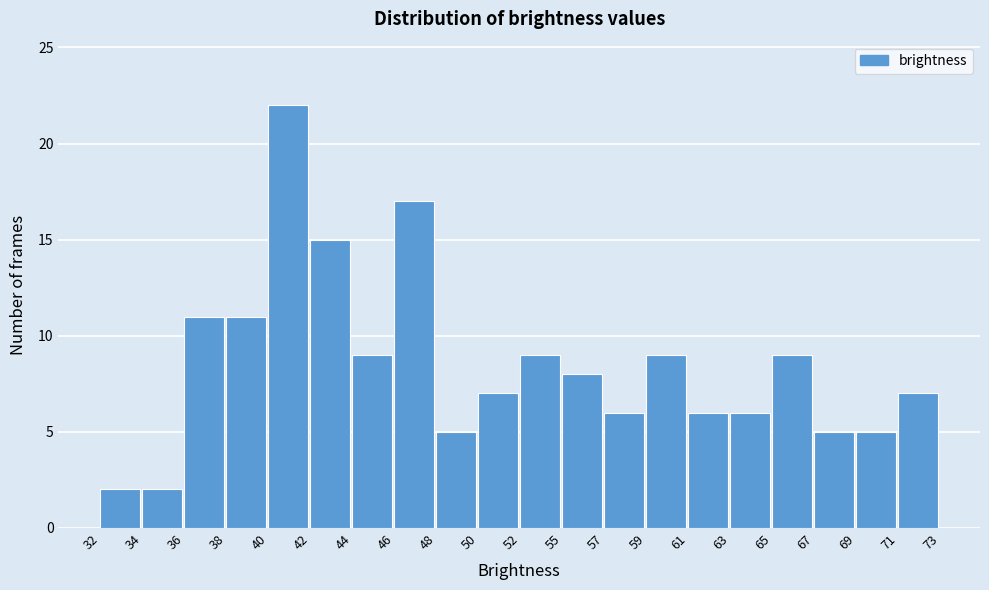

Reading left to right, transcribe all the data shown in this chart.

32=2	34=2	36=11	38=11	40=22	42=15	44=9	46=17	48=5	50=7	52=9	55=8	57=6	59=9	61=6	63=6	65=9	67=5	69=5	71=7